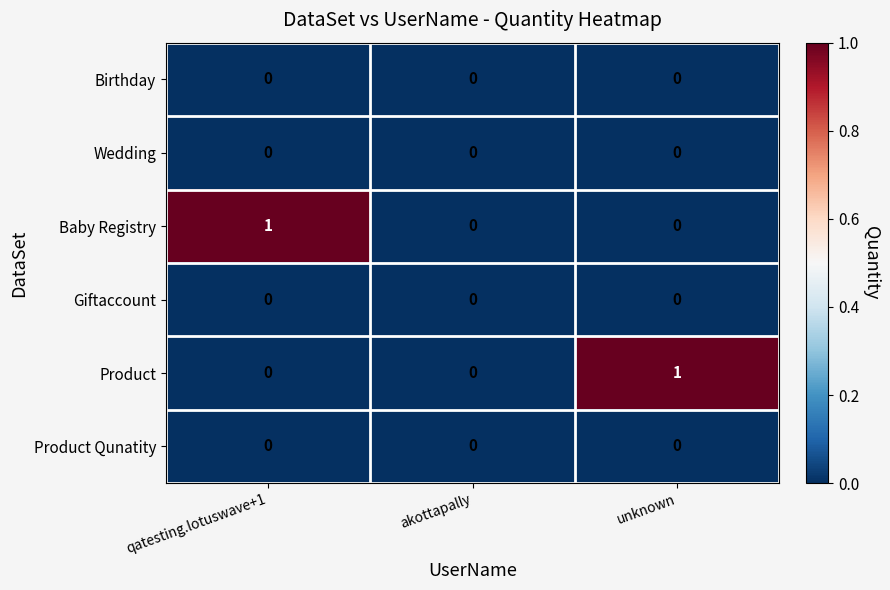

How many data points does each series have?

3